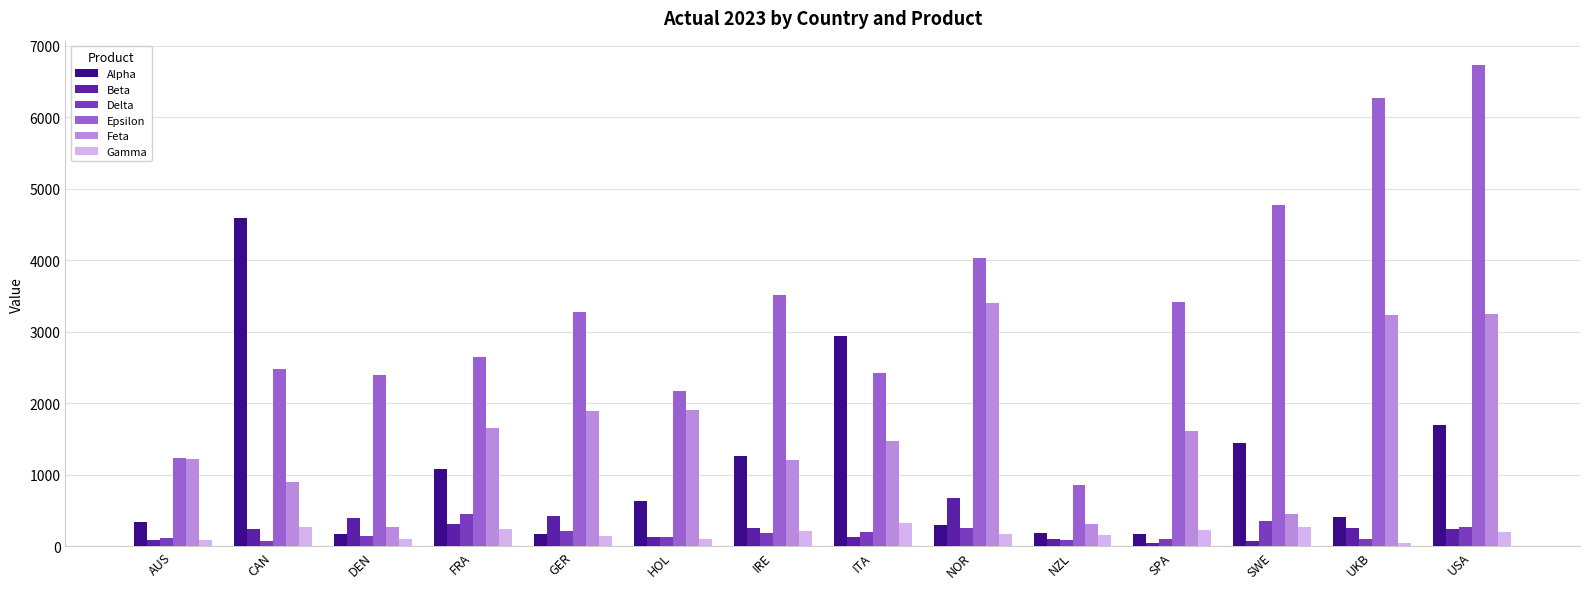

What is the value of the Delta bar at the 5th from the left?

212